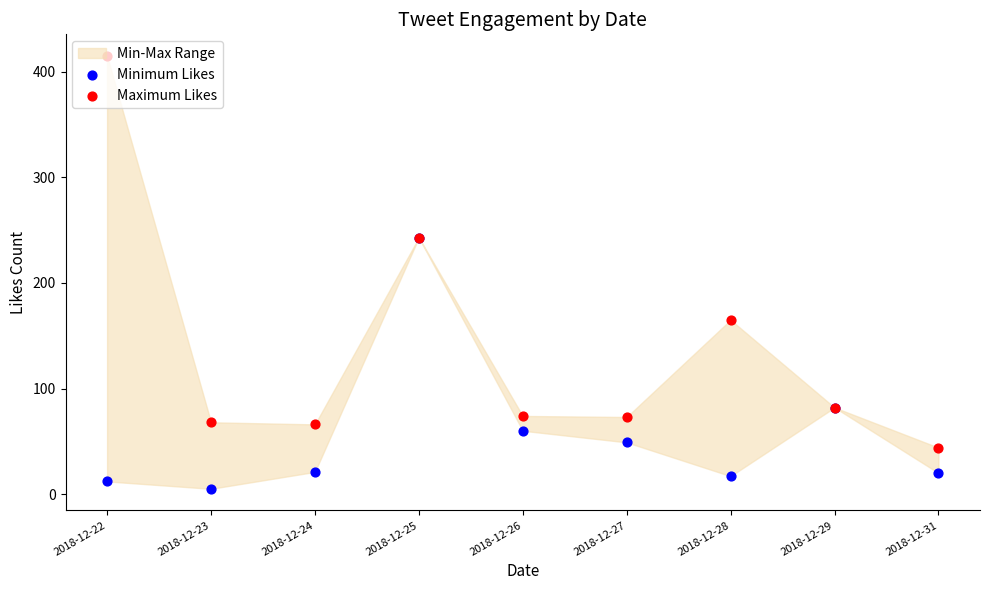

Which series contains the lowest Y value?

Minimum Likes